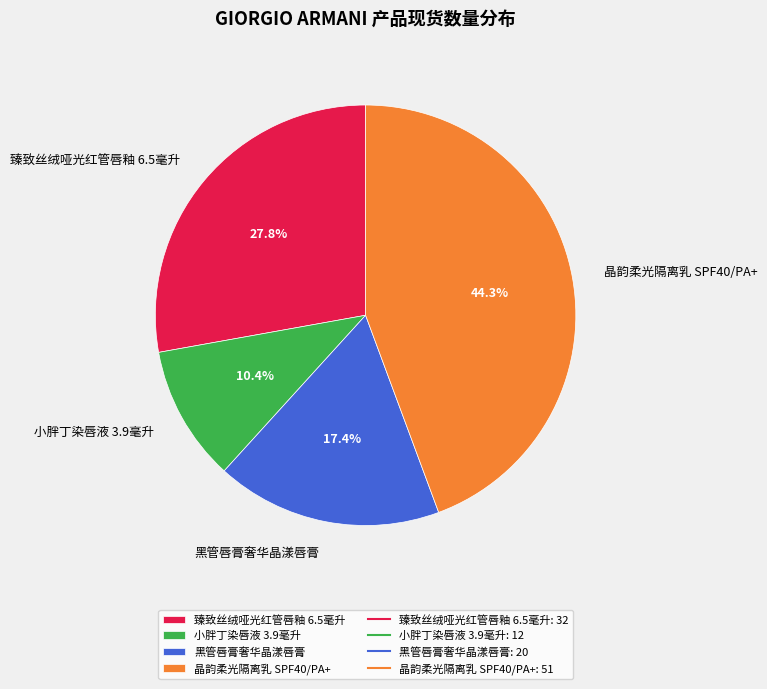

Does 小胖丁染唇液 3.9毫升 represent more than half of the total?

No